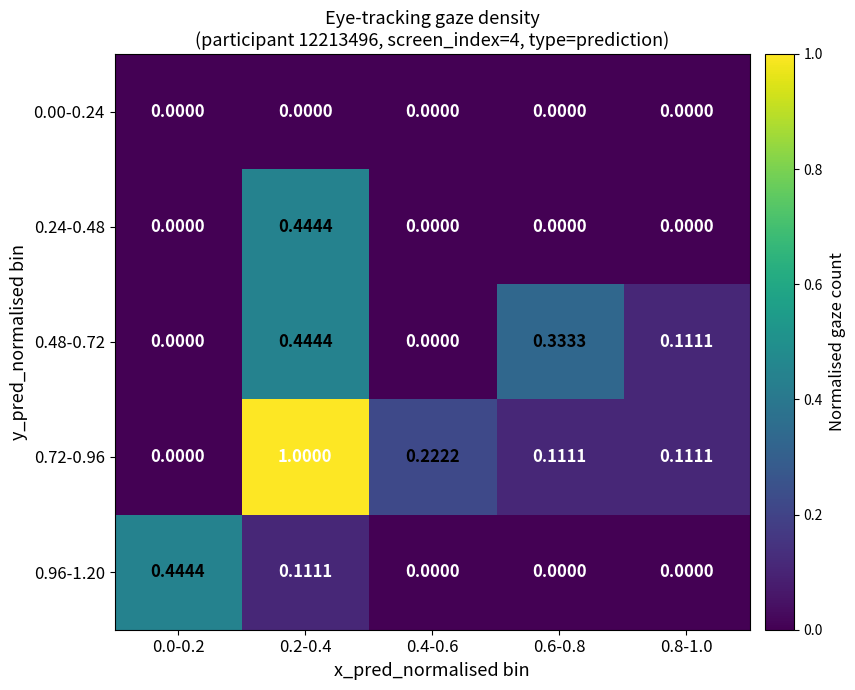

Is the value of 0.96-1.20 at 0.4-0.6 greater than the value of 0.72-0.96 at 0.8-1.0?

No